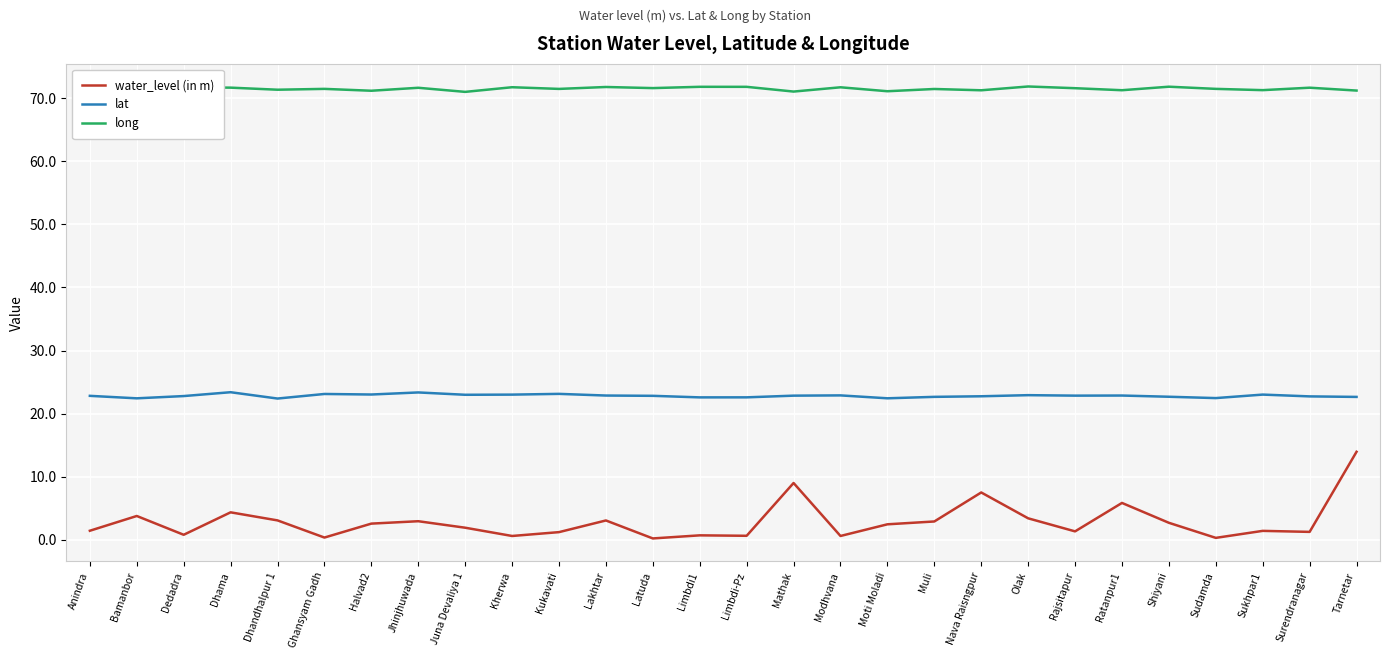

What position from the left is Limbdi1?

14